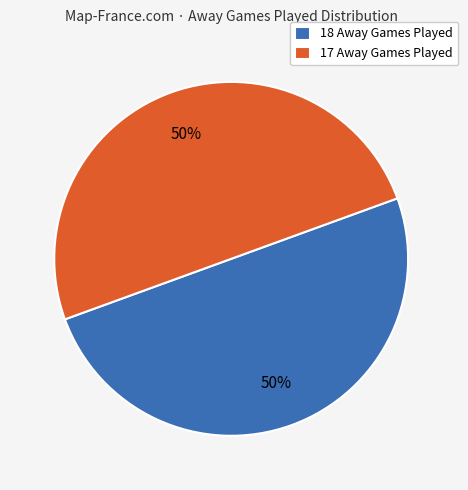

To the nearest percent, what percentage of the pie is 17 Away Games Played?

50%